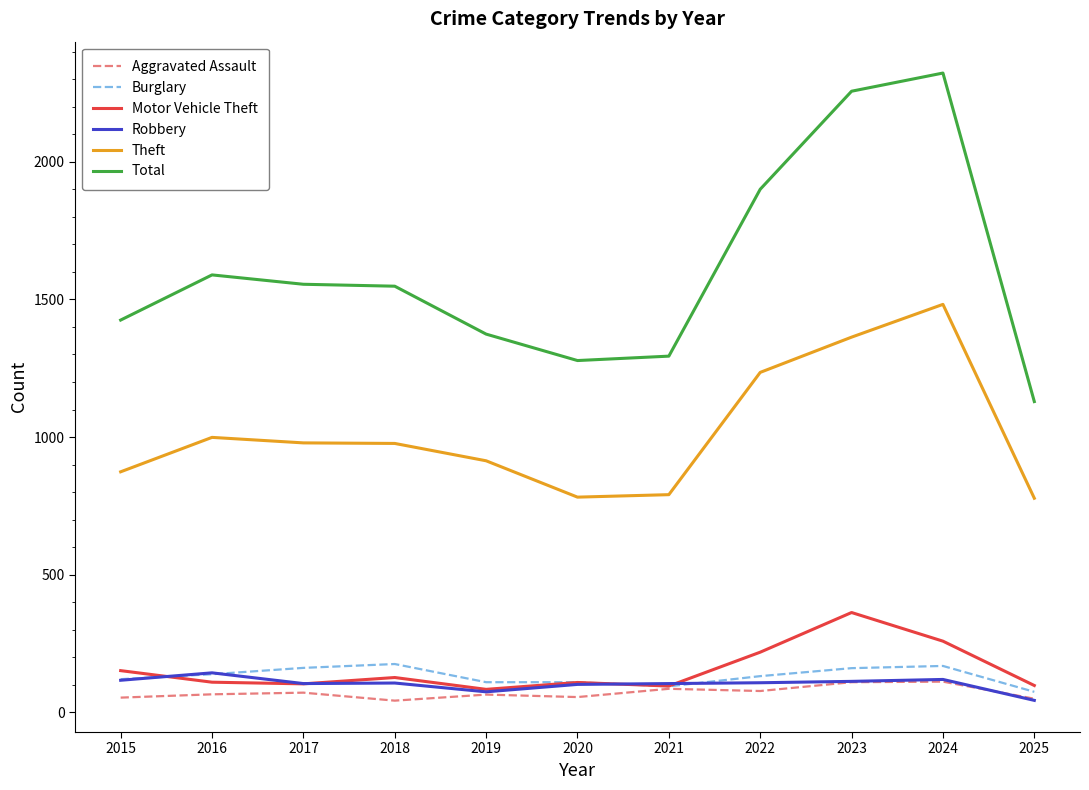

What is the lowest value of the Total series?

1129